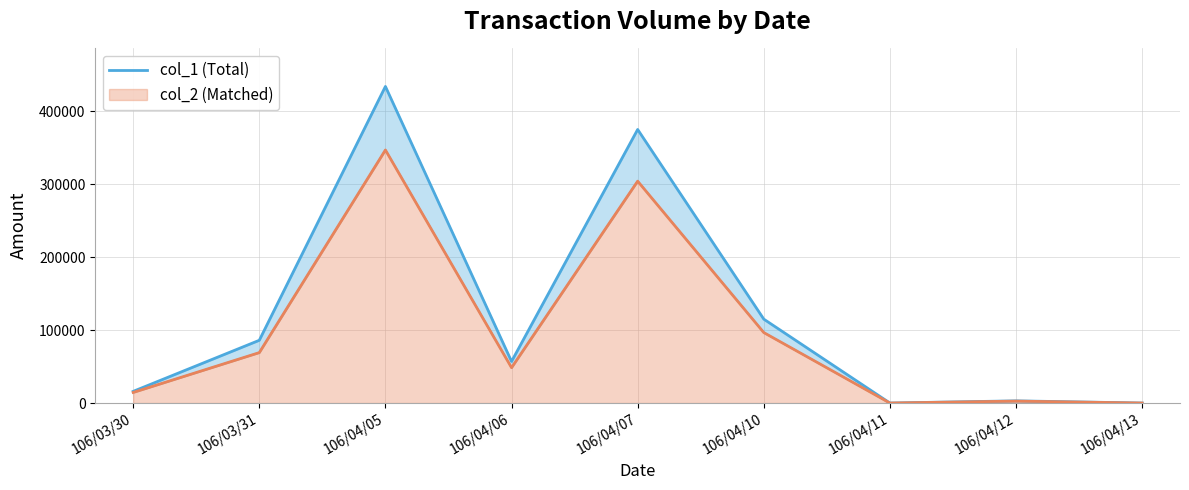

True or false: the data shows 4809 at 106/04/12.

False